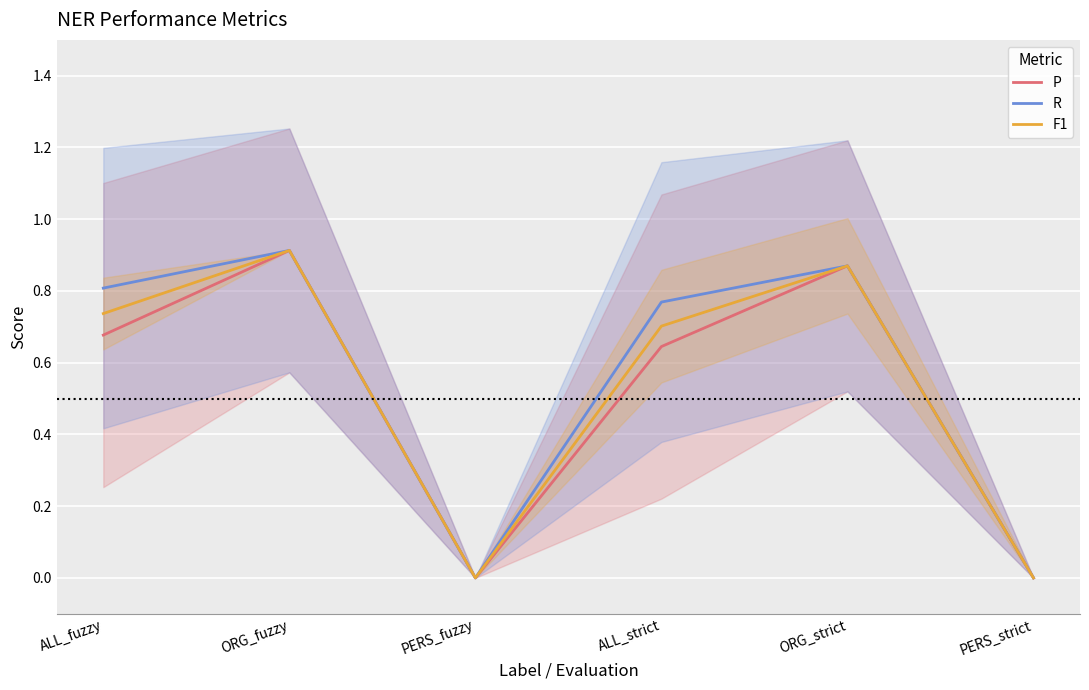

Where is the first local minimum for R?

PERS_fuzzy